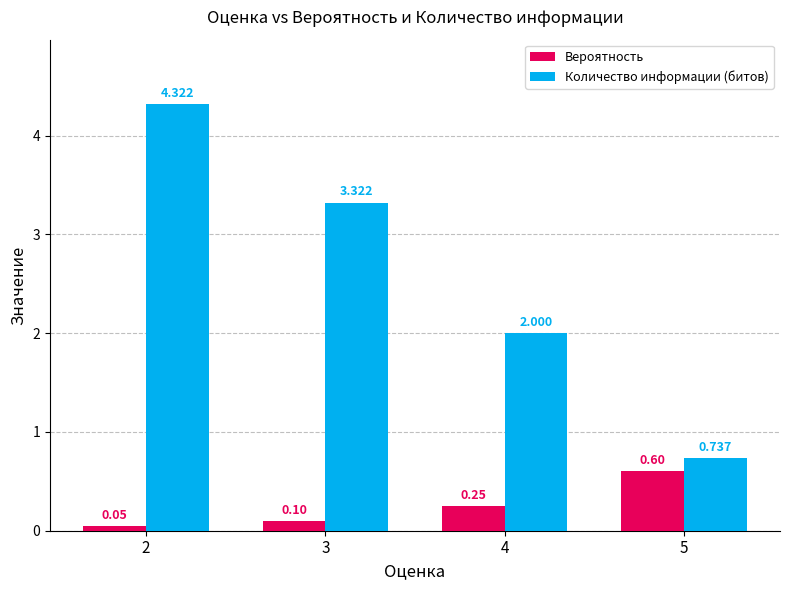

Rank the series at 2 from lowest to highest value.

Вероятность, Количество информации (битов)